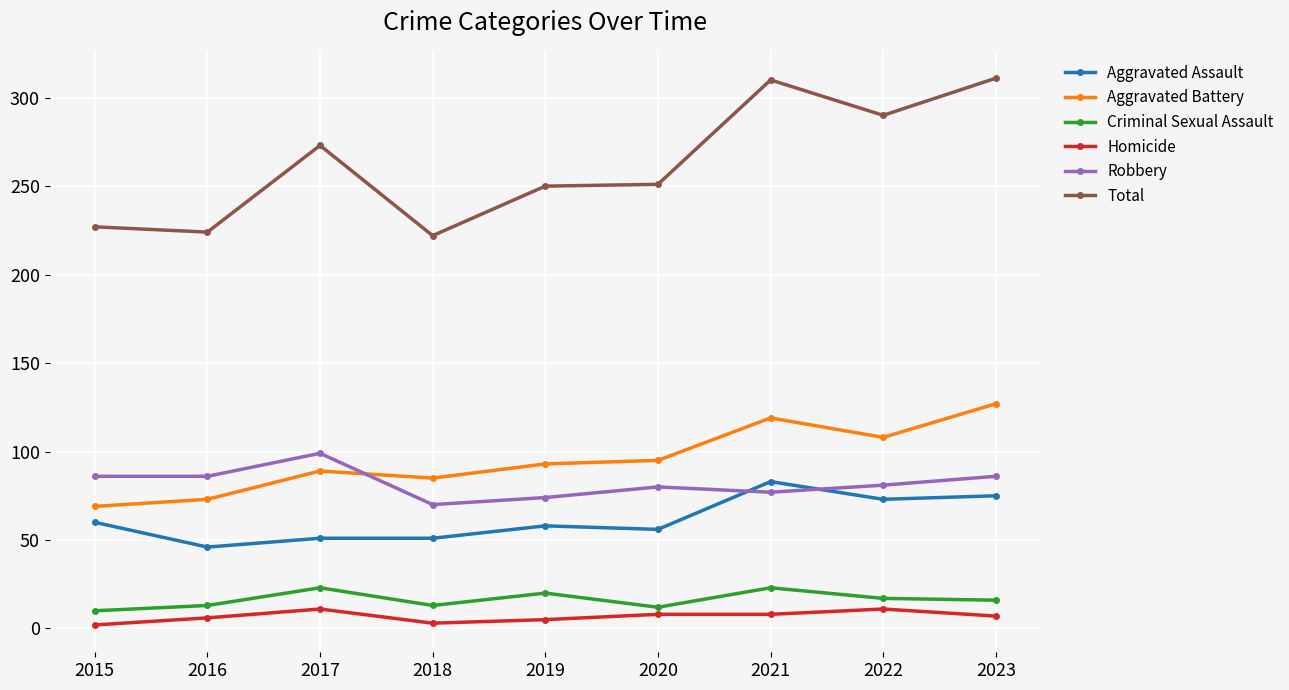

Where is Total nearest to the value 266?

2017